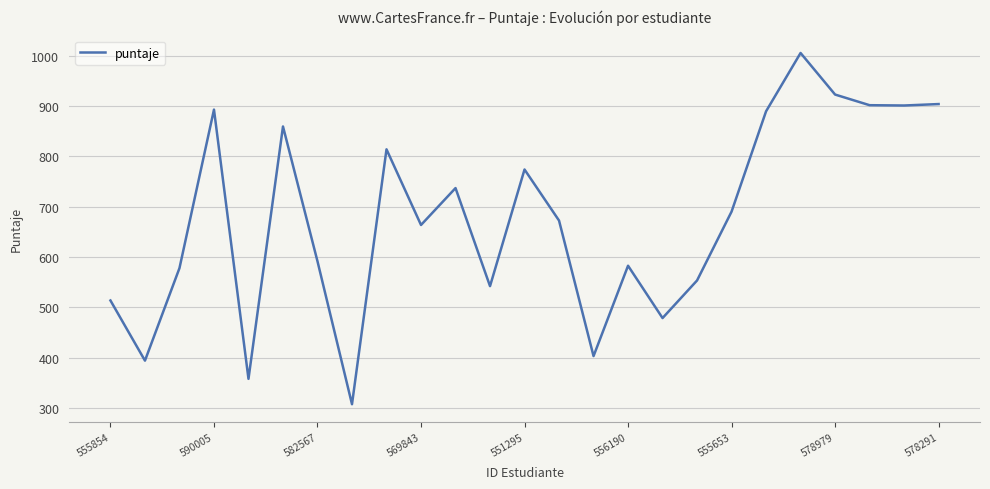

What is the greatest value displayed?

1005.1